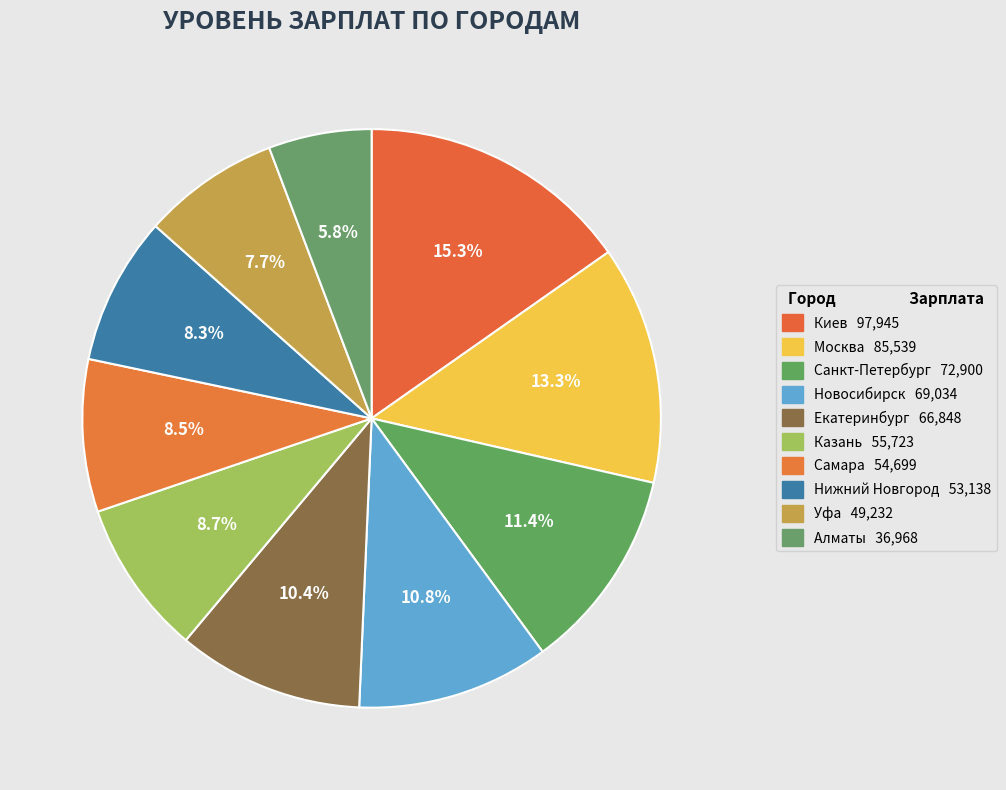

Which slice is the largest?

Киев